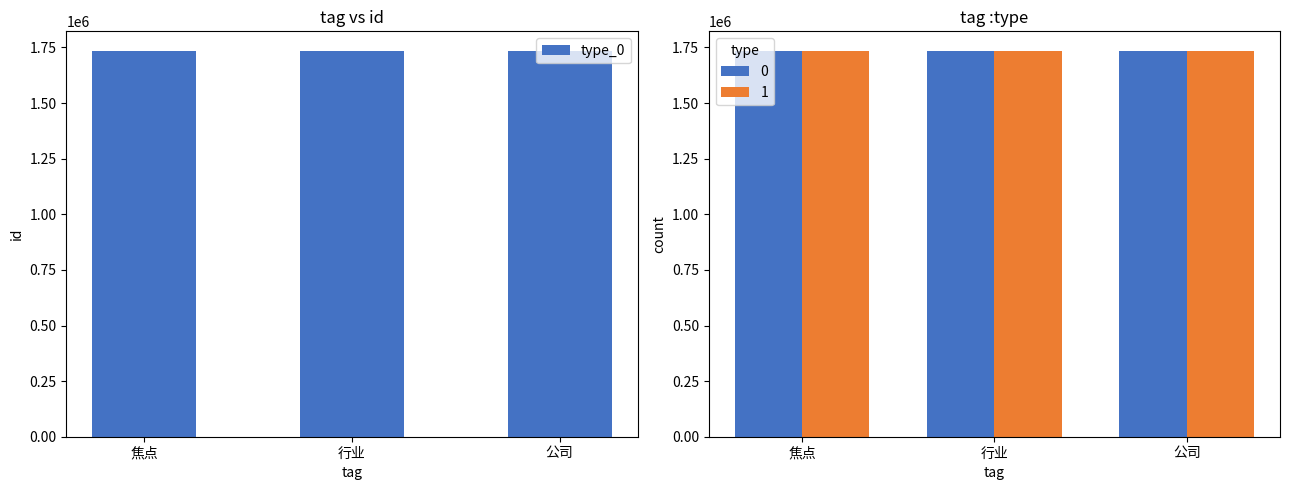

What is the sum of the values at 公司 and 焦点?

3471694